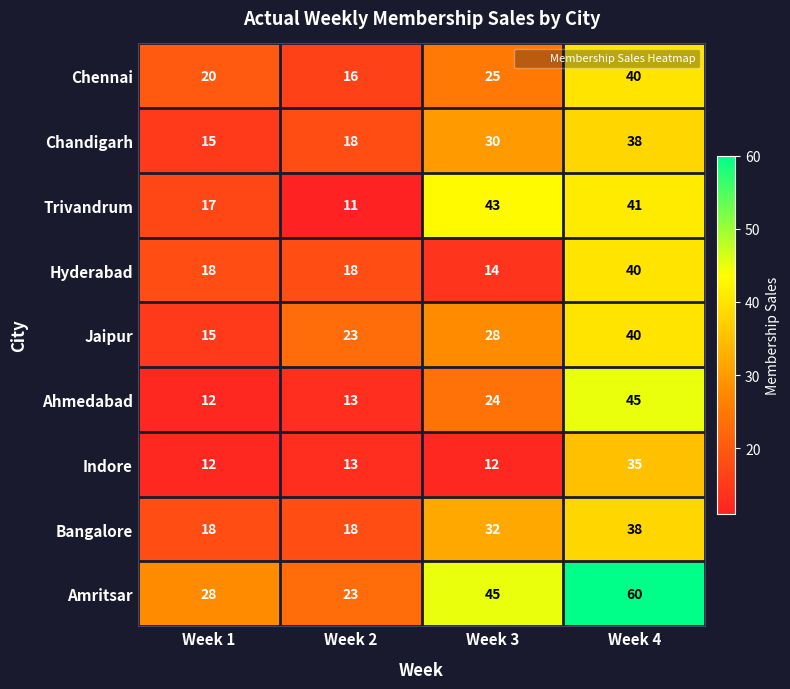

What is the smallest value displayed?

11